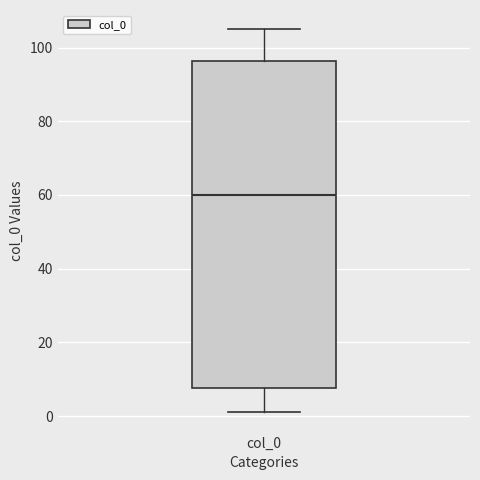

Where does the median line of the box for col_0 sit on the y-axis? The values are not printed on the chart, so give them approximately, as read against the axis.

60